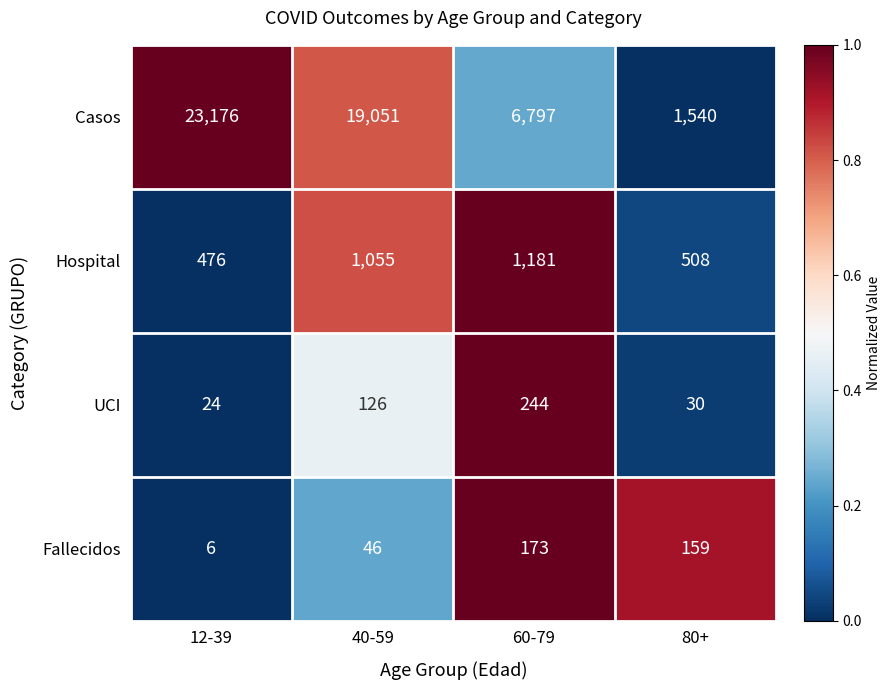

The value of Hospital at 60-79 is 601. True or false?

False